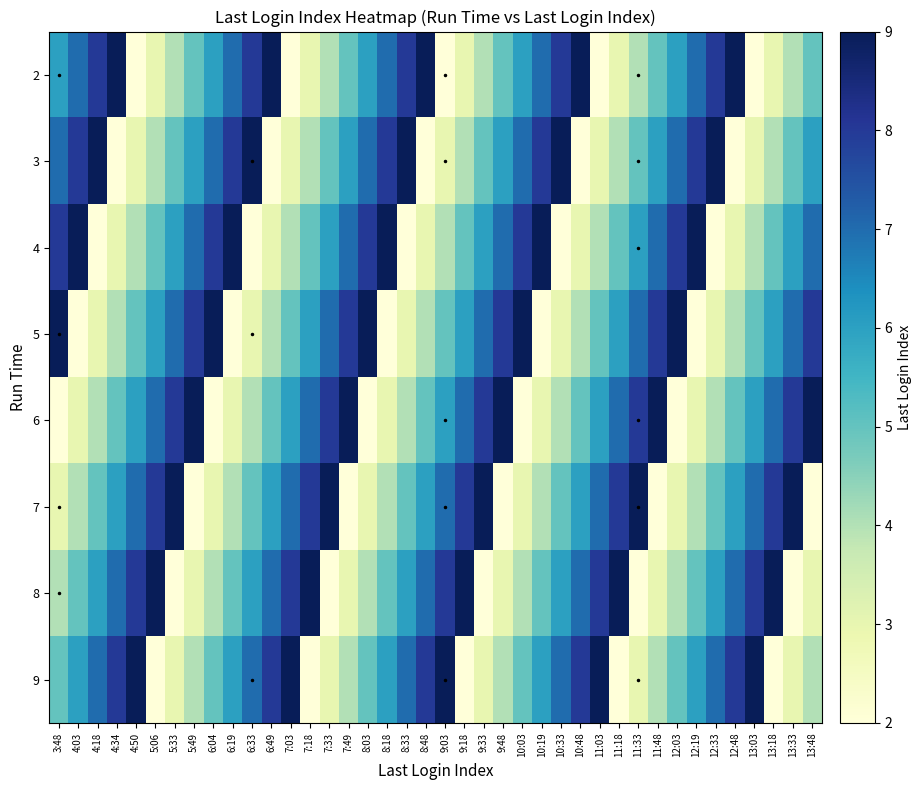

What is the spread (max minus min) of values at 9:48?

7